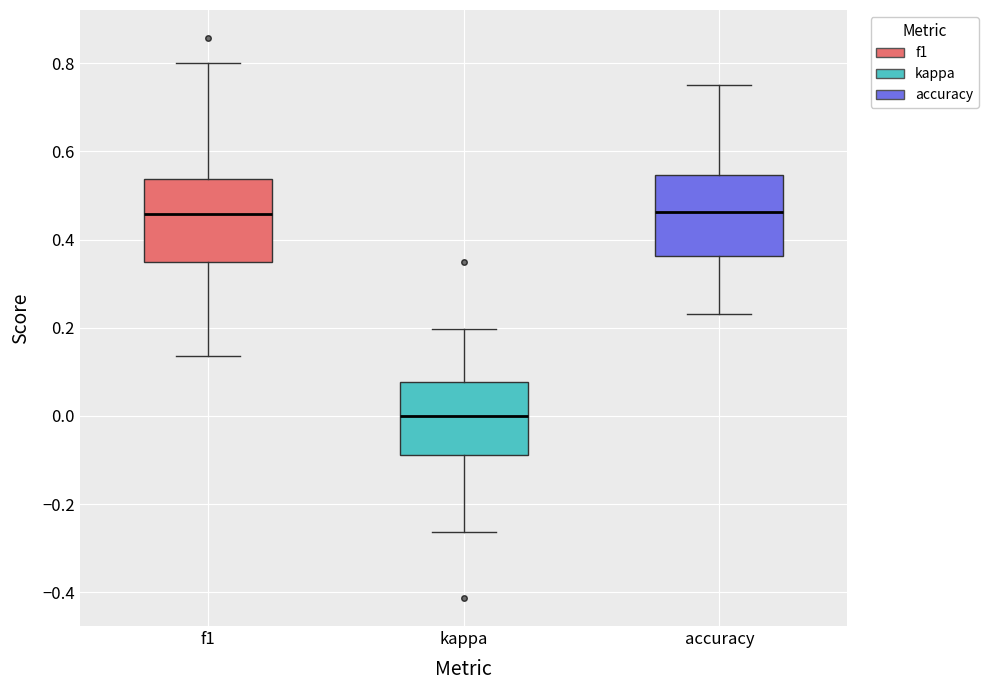

Reading left to right, transcribe this box plot: for each box, give where its median line is, the range the box spans, and where its two whiskers end, as read against the y-axis. The values are not printed on the chart, so give them approximately, as read against the axis.

f1: median 0.46, box 0.34 to 0.54, whiskers 0.14 to 0.80
kappa: median 0.00, box -0.08 to 0.08, whiskers -0.26 to 0.20
accuracy: median 0.46, box 0.36 to 0.54, whiskers 0.24 to 0.76